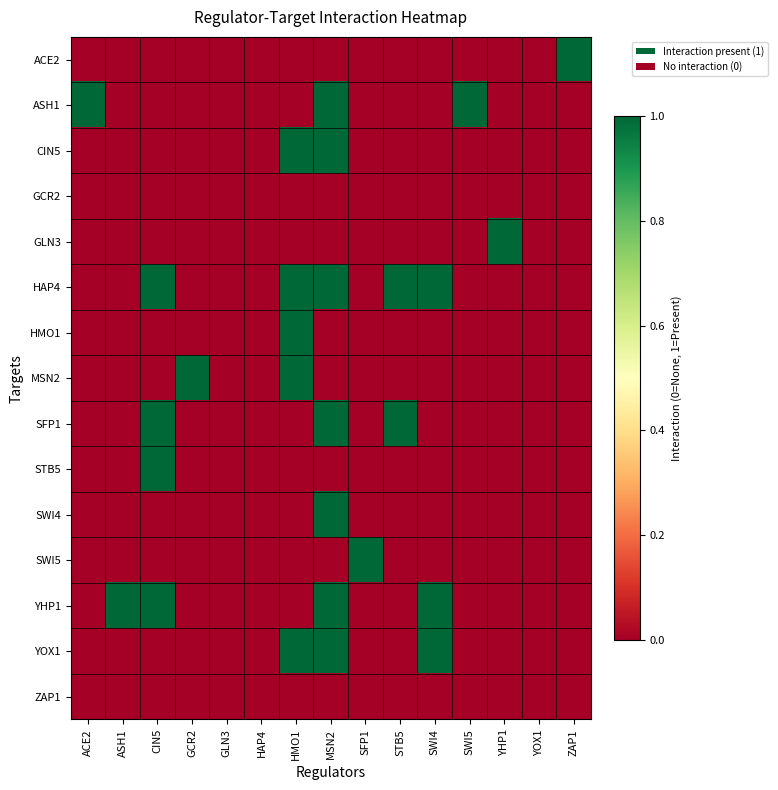

Between CIN5 and YOX1, which series saw the biggest shift?

HAP4